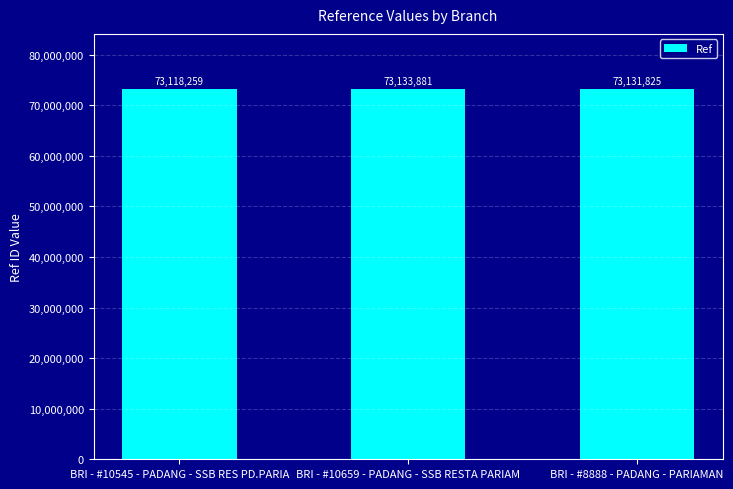

What is the minimum value shown in the chart?

73118259